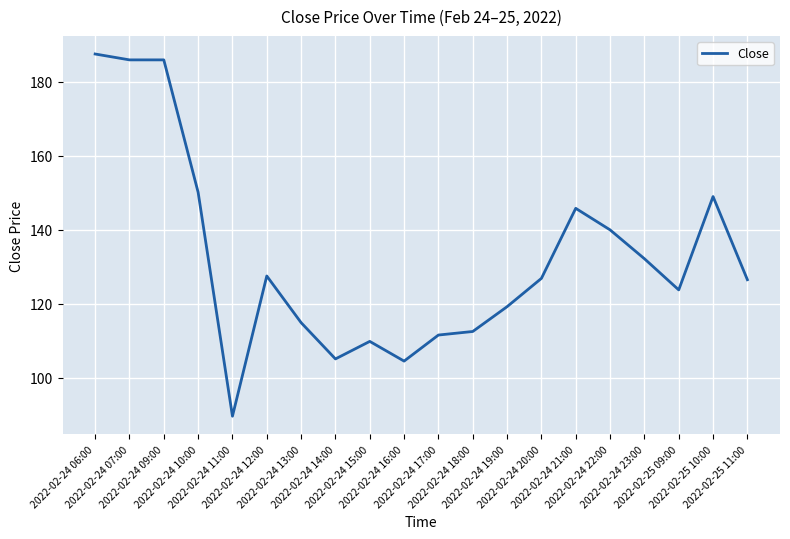

True or false: there are more than 0 points higher than both neighbors.

True